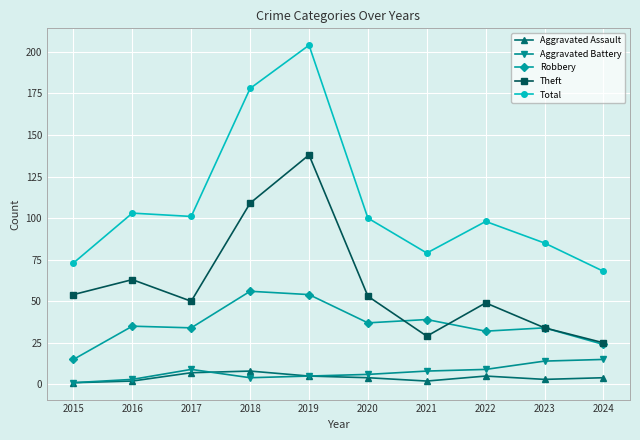

Reading left to right, extract all data points from this chart.

Aggravated Assault: 1	2	7	8	5	4	2	5	3	4
Aggravated Battery: 1	3	9	4	5	6	8	9	14	15
Robbery: 15	35	34	56	54	37	39	32	34	24
Theft: 54	63	50	109	138	53	29	49	34	25
Total: 73	103	101	178	204	100	79	98	85	68